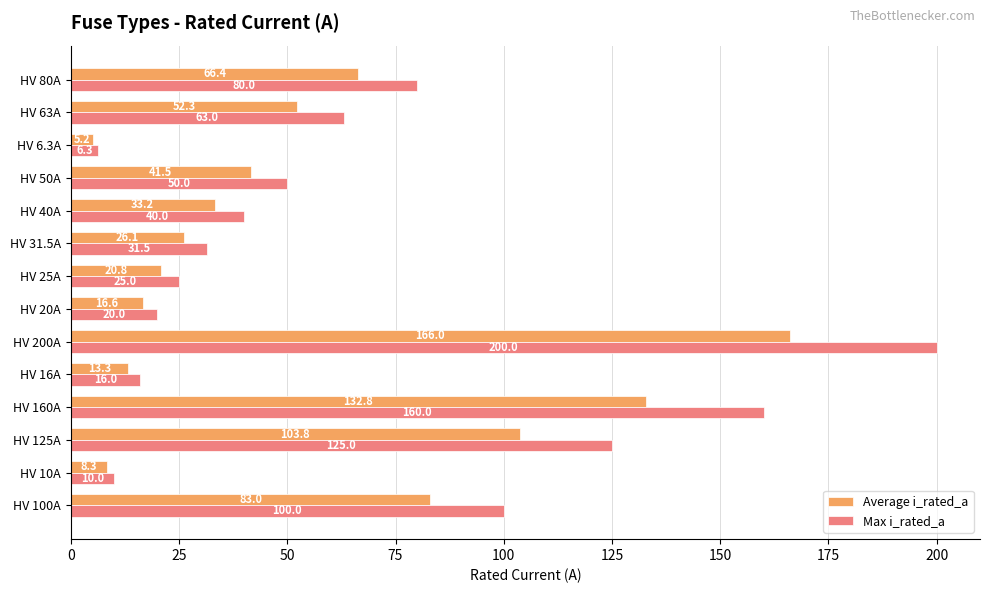

What is the smallest value displayed?

5.2